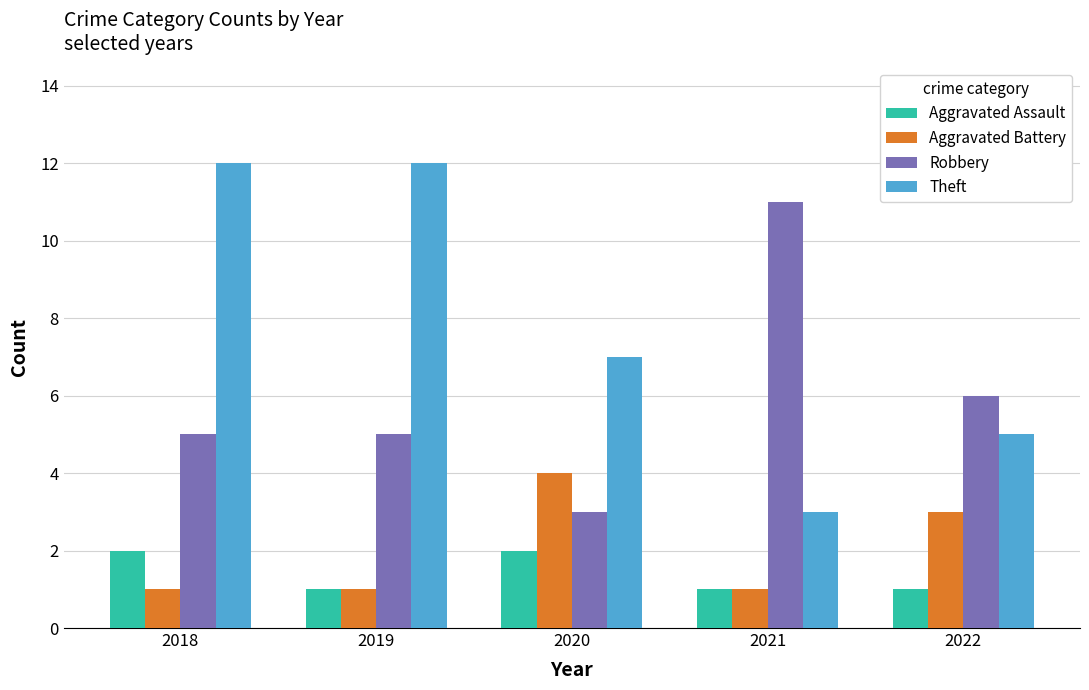

What is the average value of the Theft series?

8